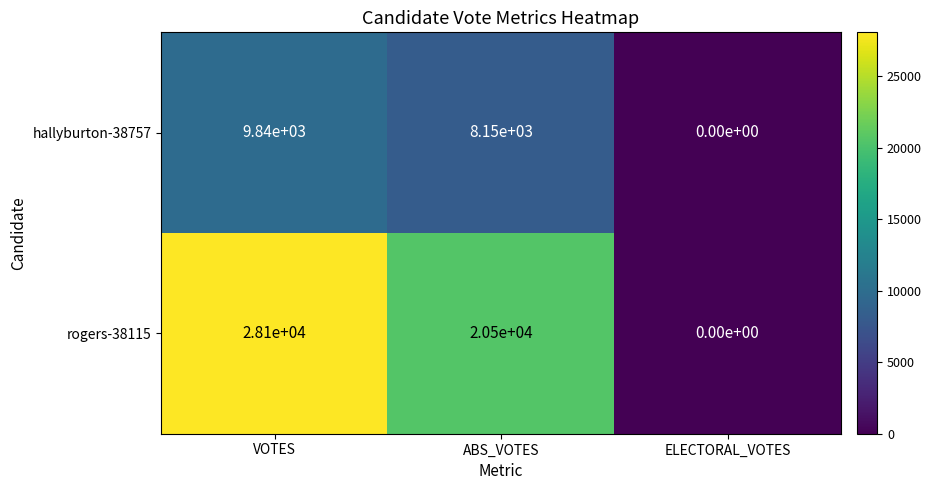

Which category has the highest value across all series?

VOTES